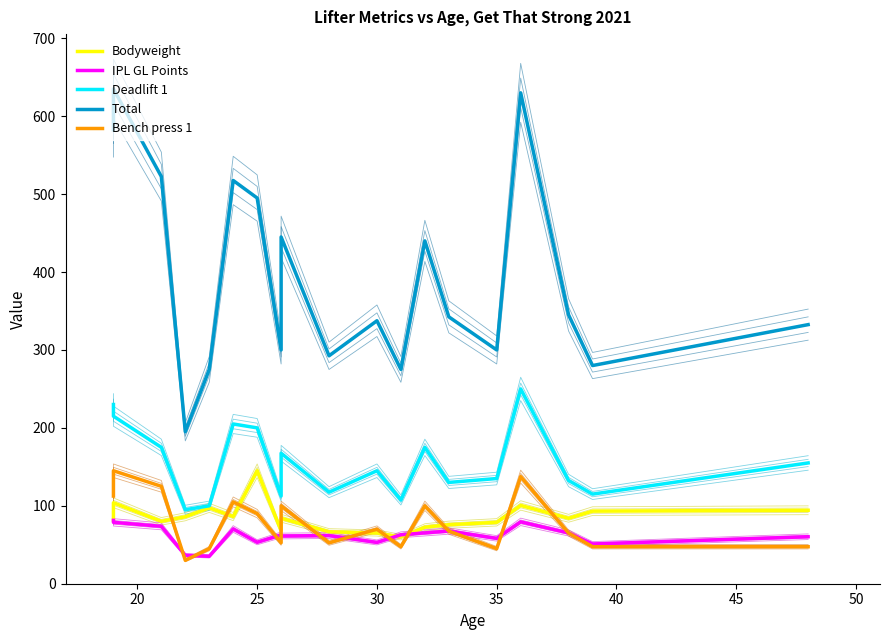

The value of Total at 13 is 239.2. True or false?

False